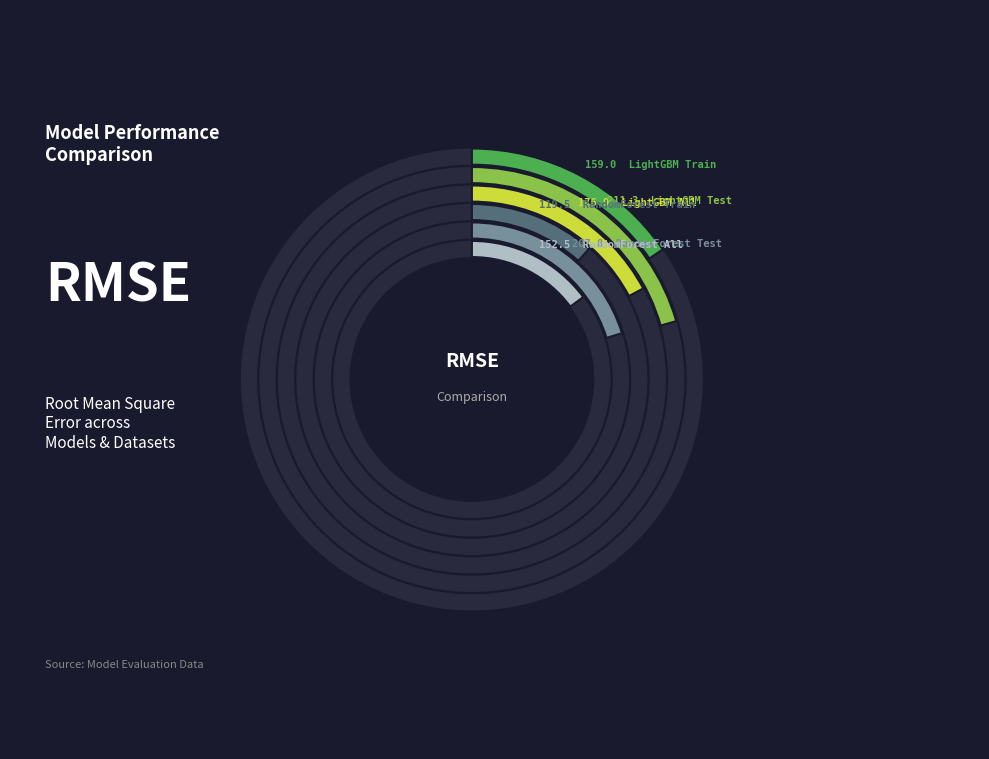

Which category has the smallest portion of the pie?

RandomForest_Train